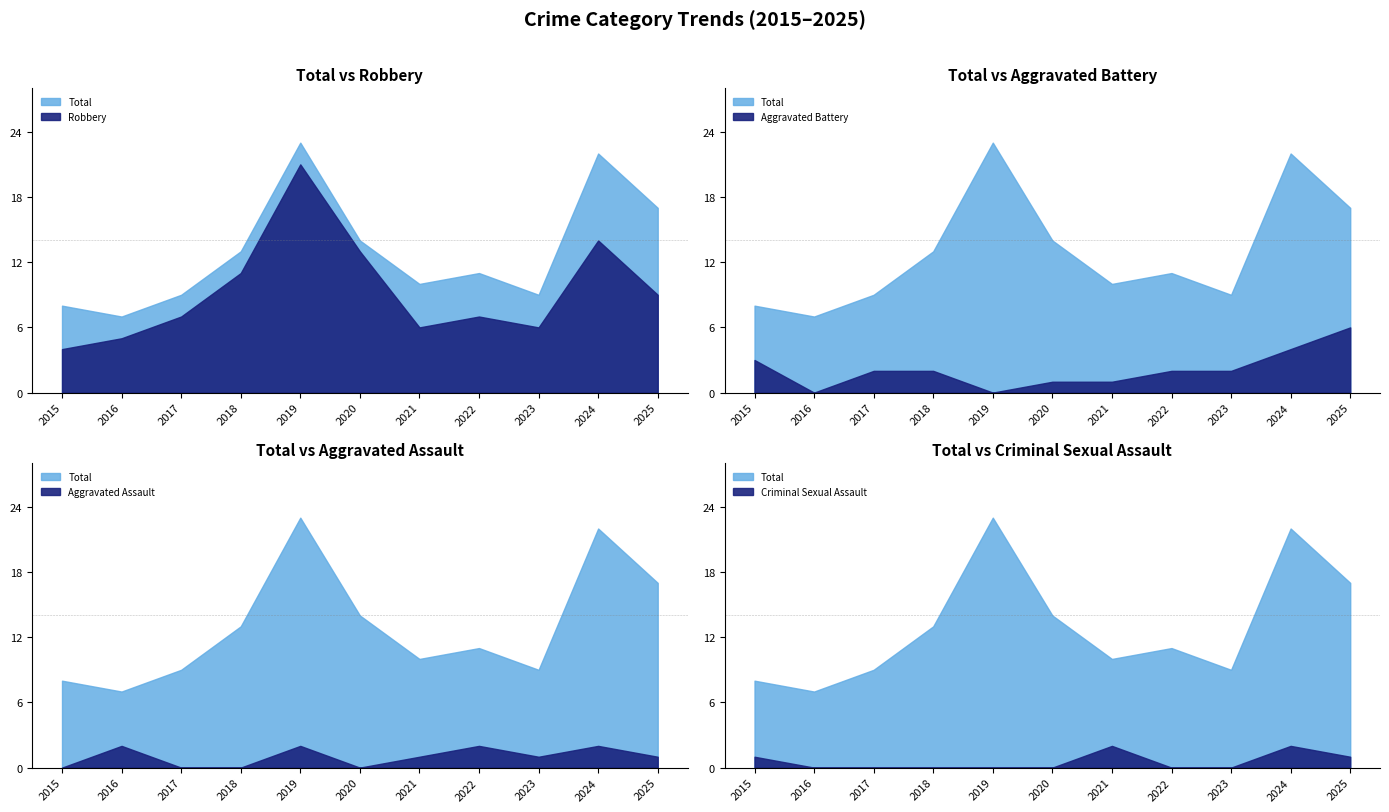

What is the total value across all series at 2019?

46